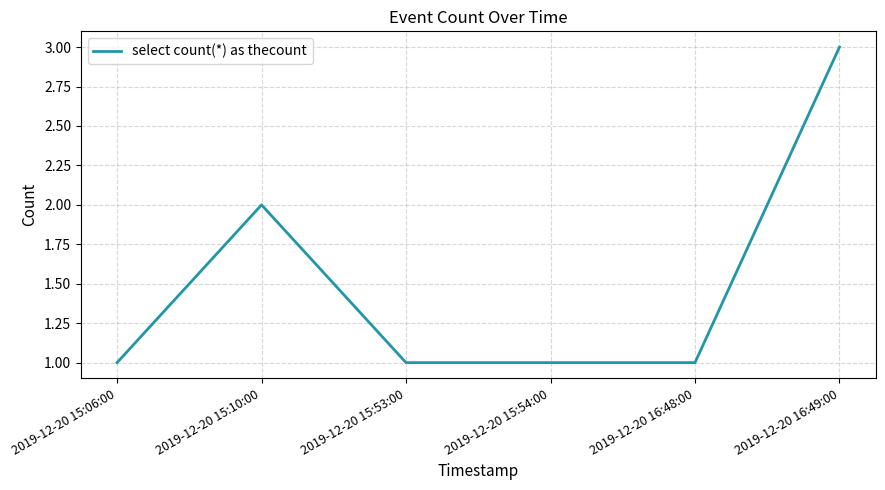

How many series are shown in this chart?

1